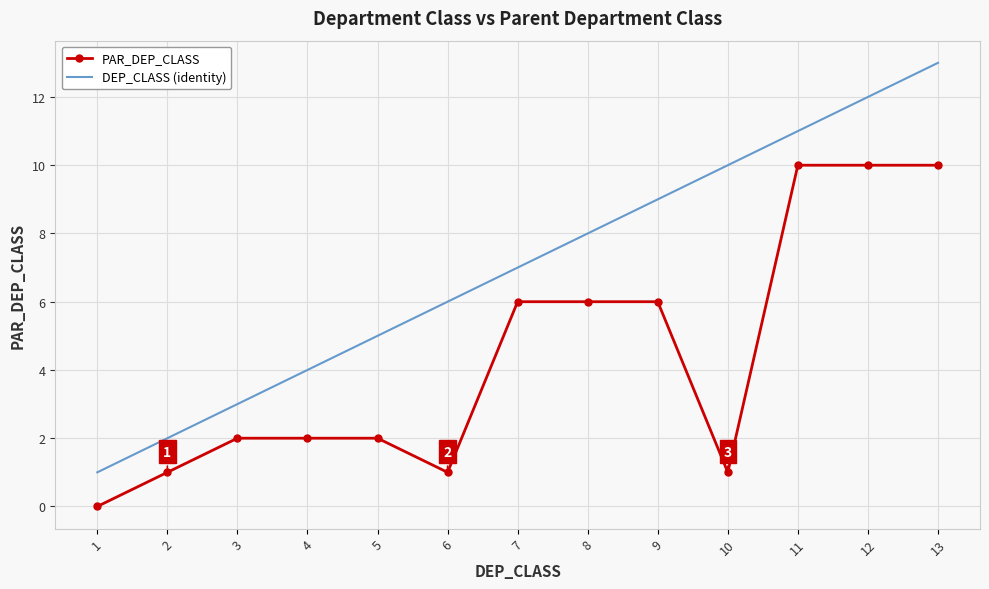

Which series has the largest total across all categories?

DEP_CLASS (identity)